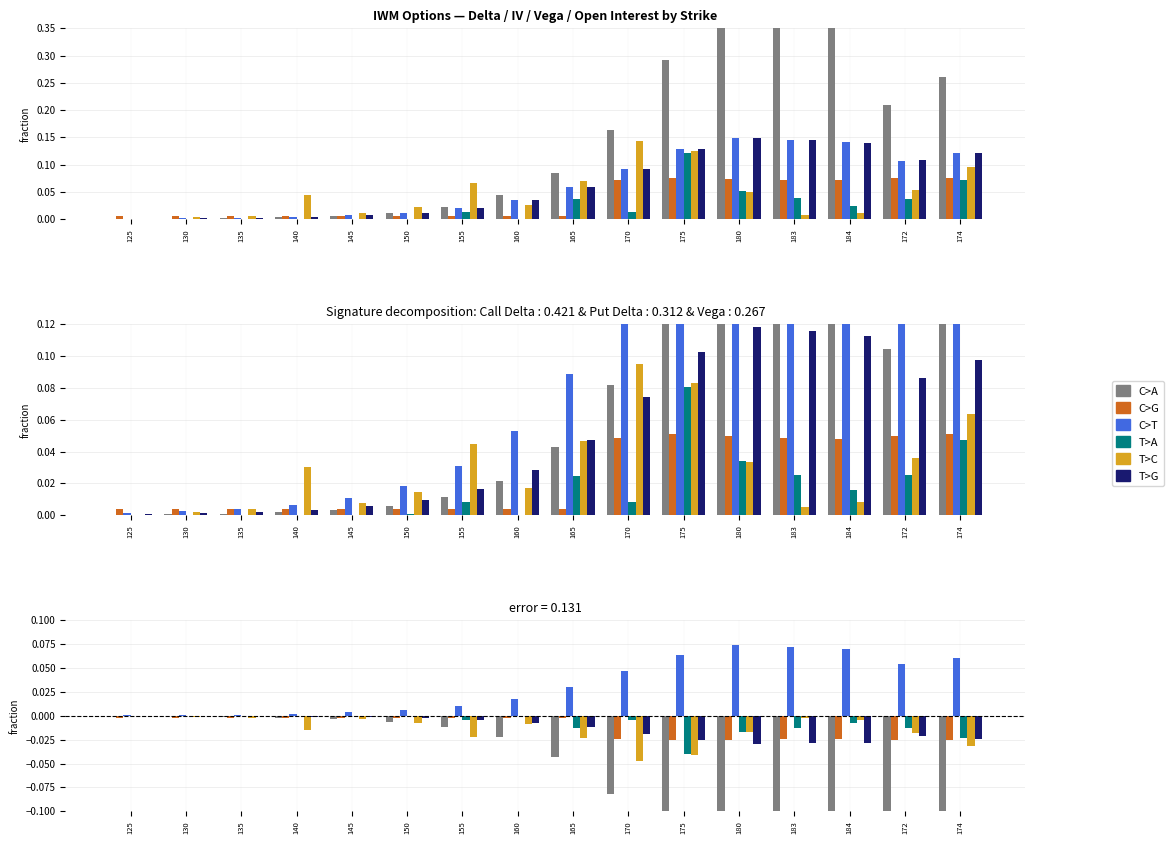

The T>A series shows -0.0 at 175. True or false?

True